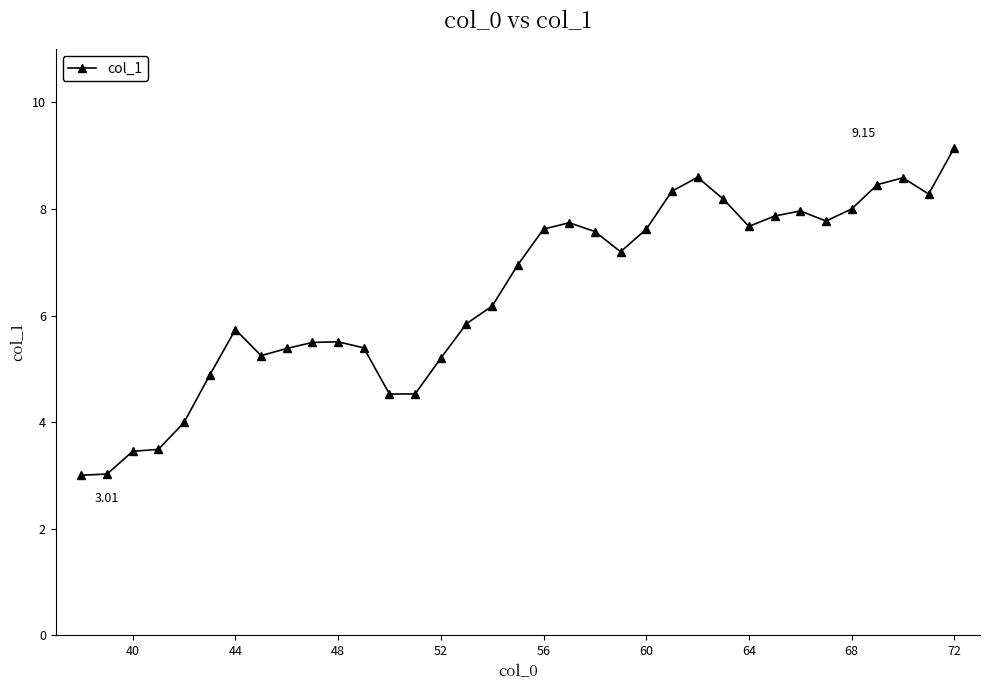

How many lines are shown in the chart?

1